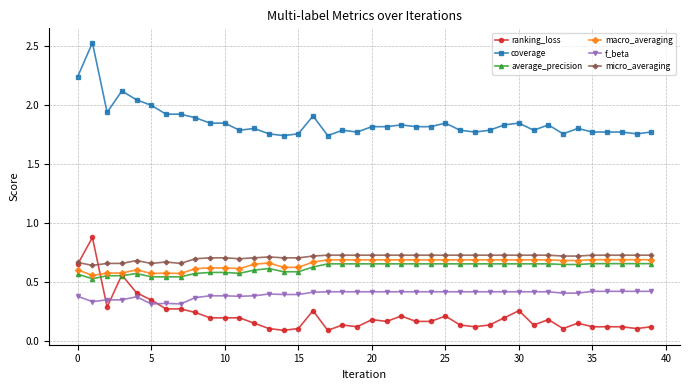

True or false: coverage and ranking_loss cross at least once.

False